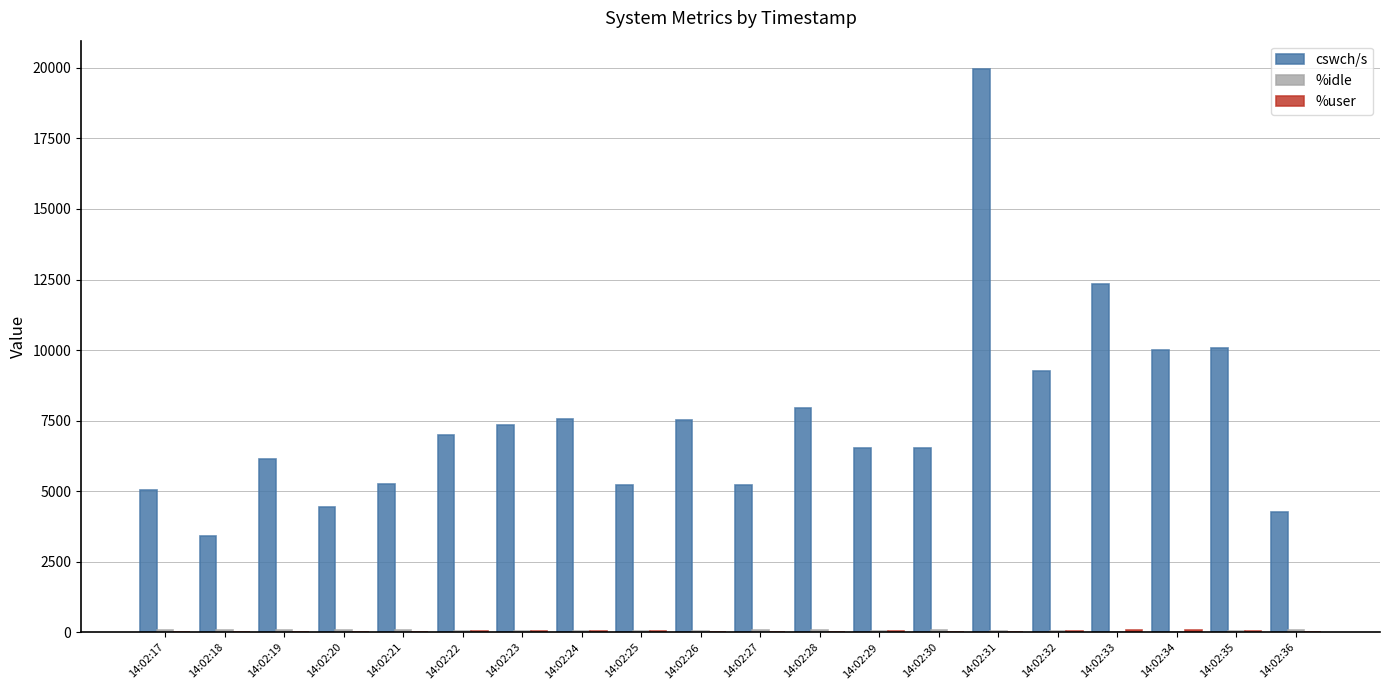

The value of cswch/s at 14:02:21 is 6970.9. True or false?

False